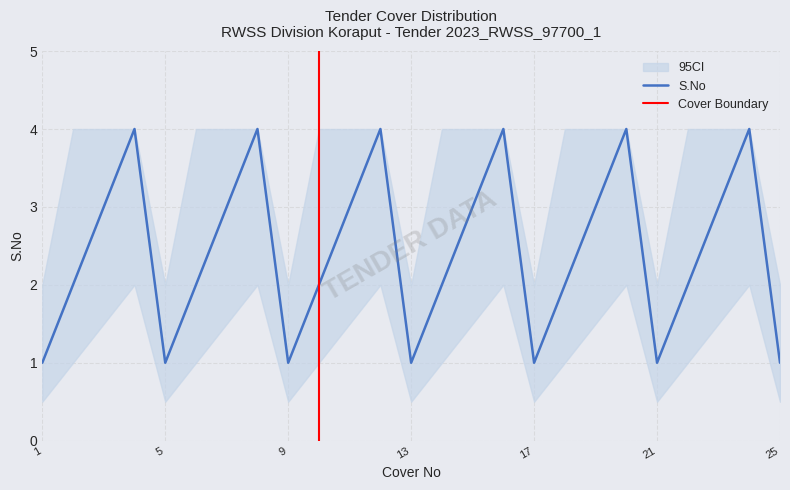

How many values exceed 2?

12